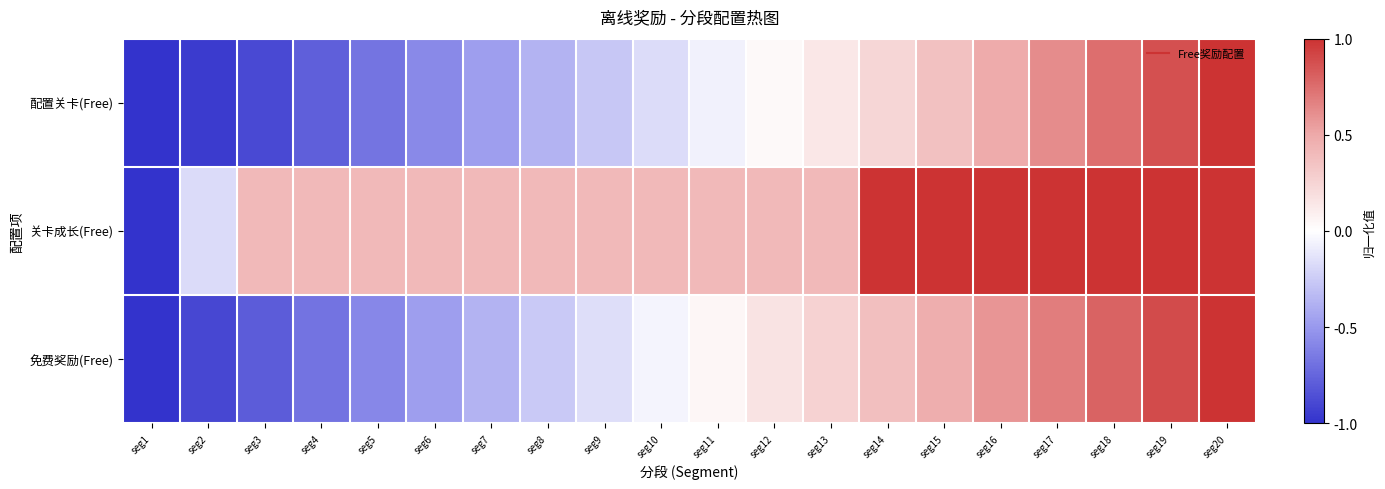

At which category is the sum across all series the highest?

seg20